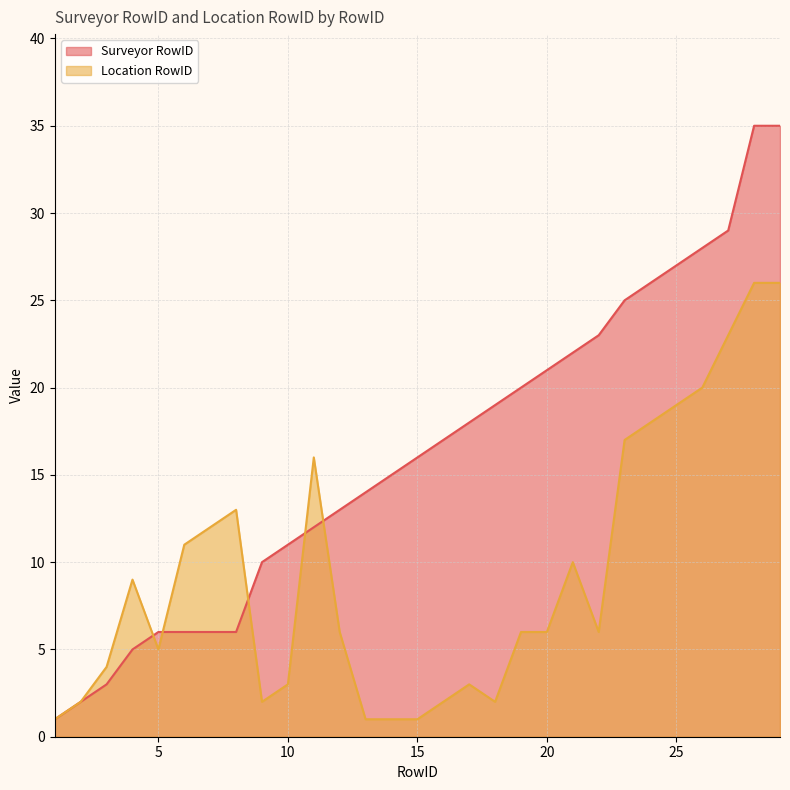

The value of Surveyor RowID at 17 is 29. True or false?

False